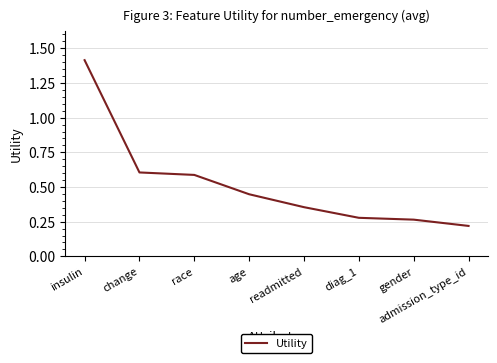

Which label corresponds to the largest value in the chart?

insulin